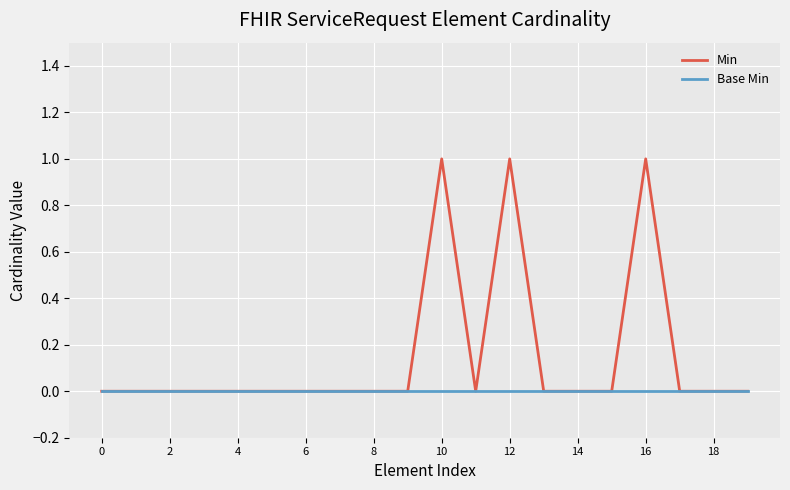

Which series has the widest spread of values?

Min